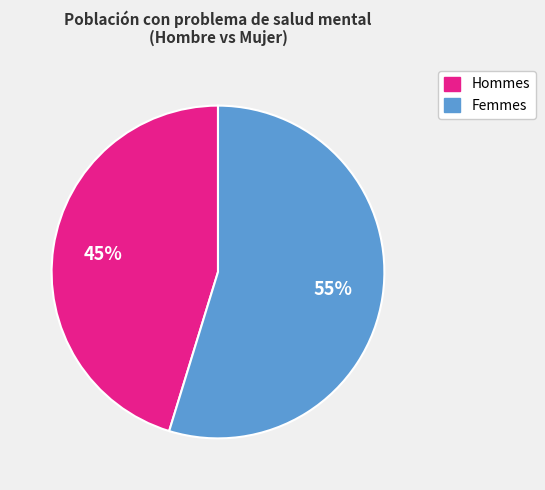

Is there a majority slice in this chart?

Yes